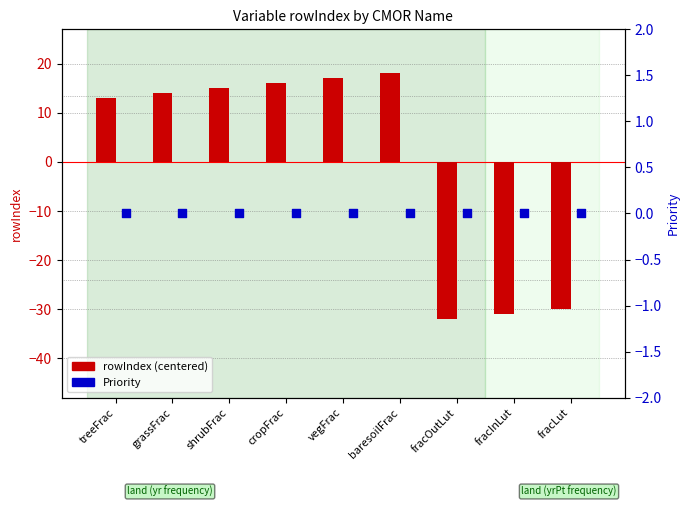

Which series contains the highest Y value?

rowIndex (centered)